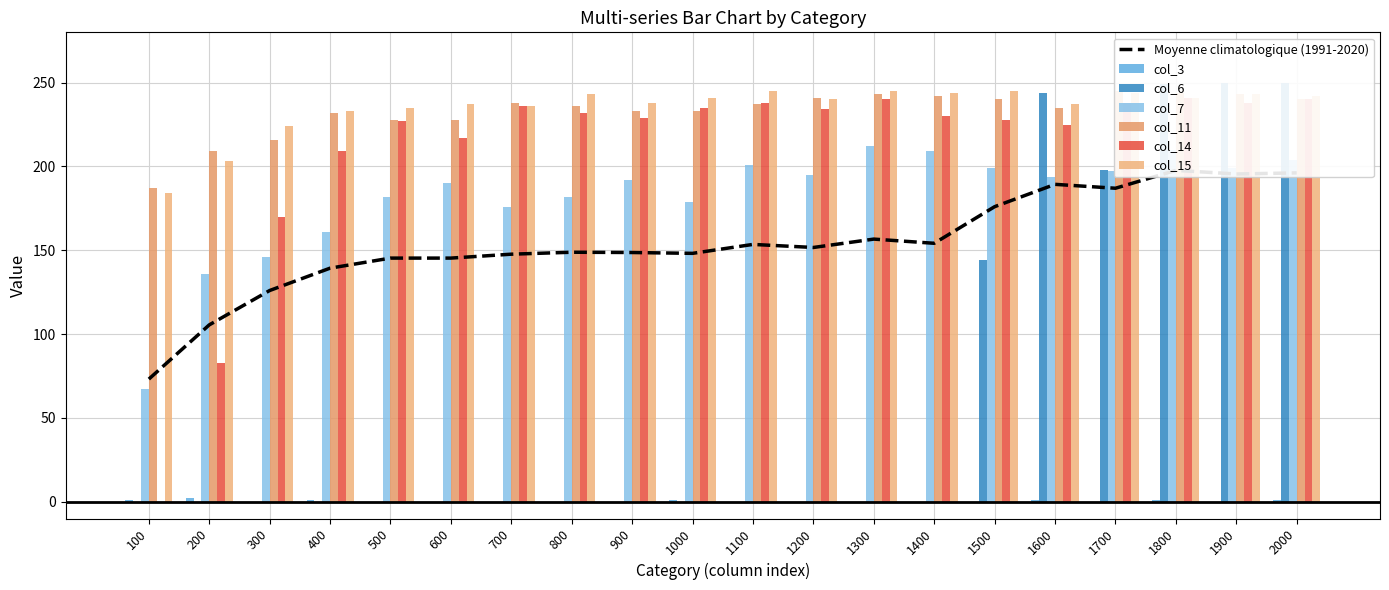

What is the value of the col_11 bar at the 6th from the left?

228